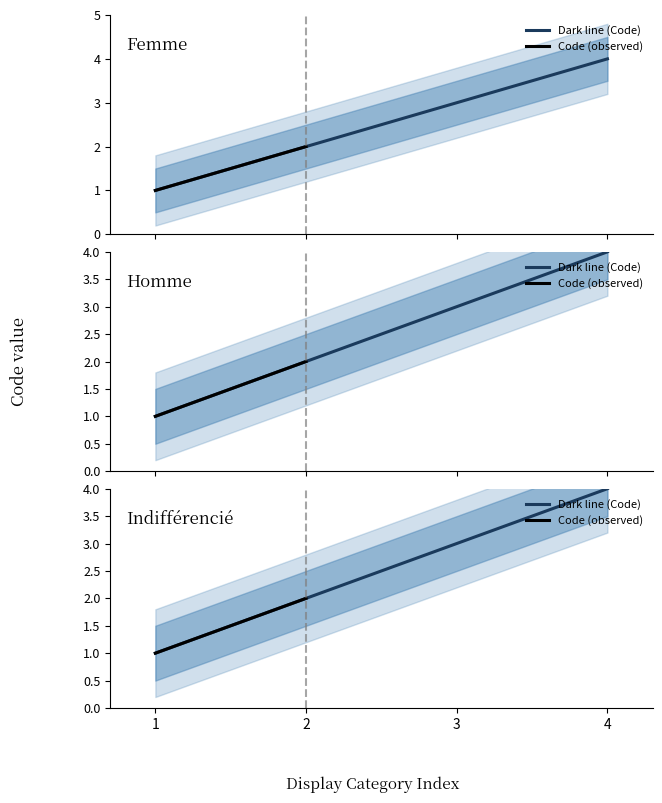

The Homme series shows 0 at 1. True or false?

False